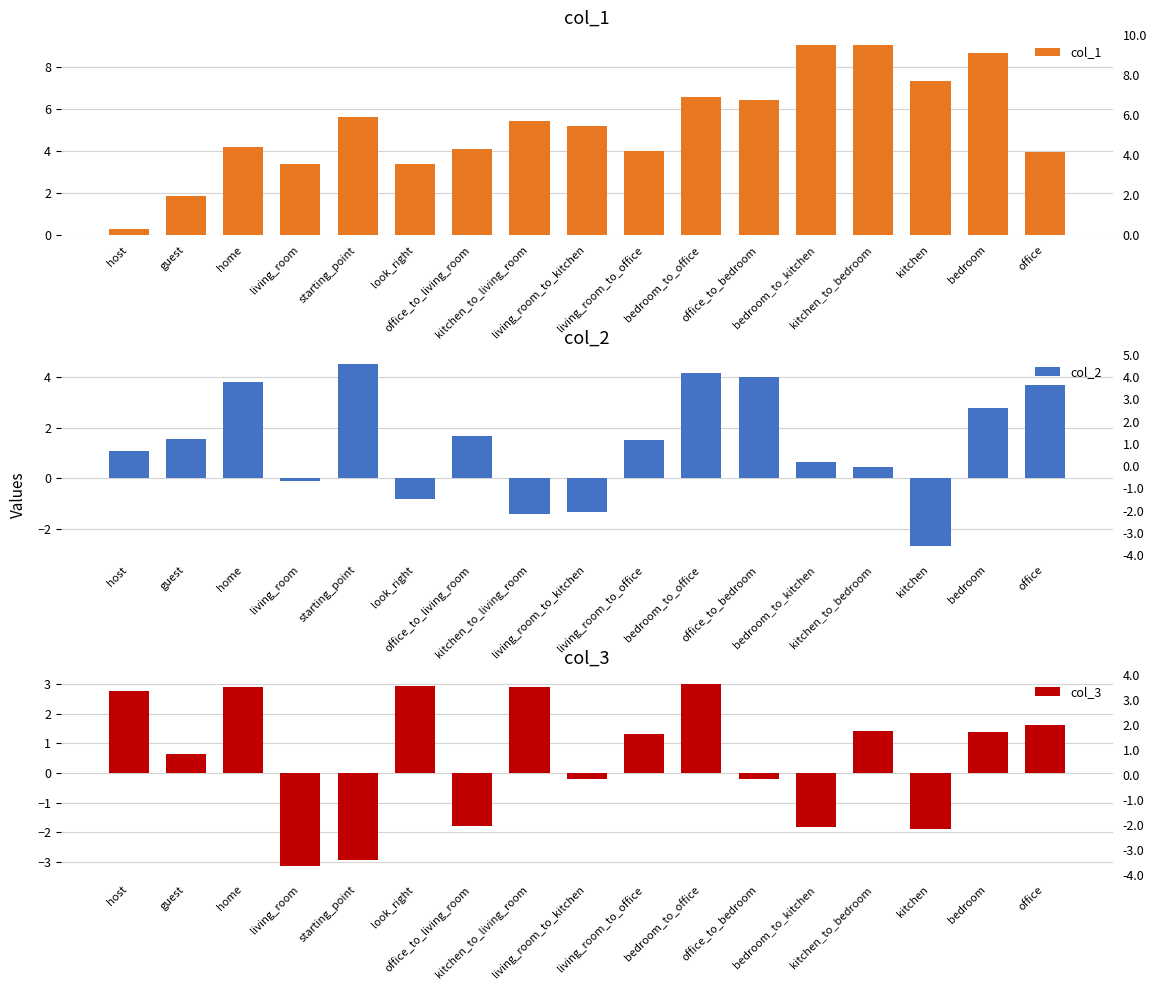

List the labels in order of col_1 value, smallest first.

host, guest, living_room, look_right, office, living_room_to_office, office_to_living_room, home, living_room_to_kitchen, kitchen_to_living_room, starting_point, office_to_bedroom, bedroom_to_office, kitchen, bedroom, kitchen_to_bedroom, bedroom_to_kitchen